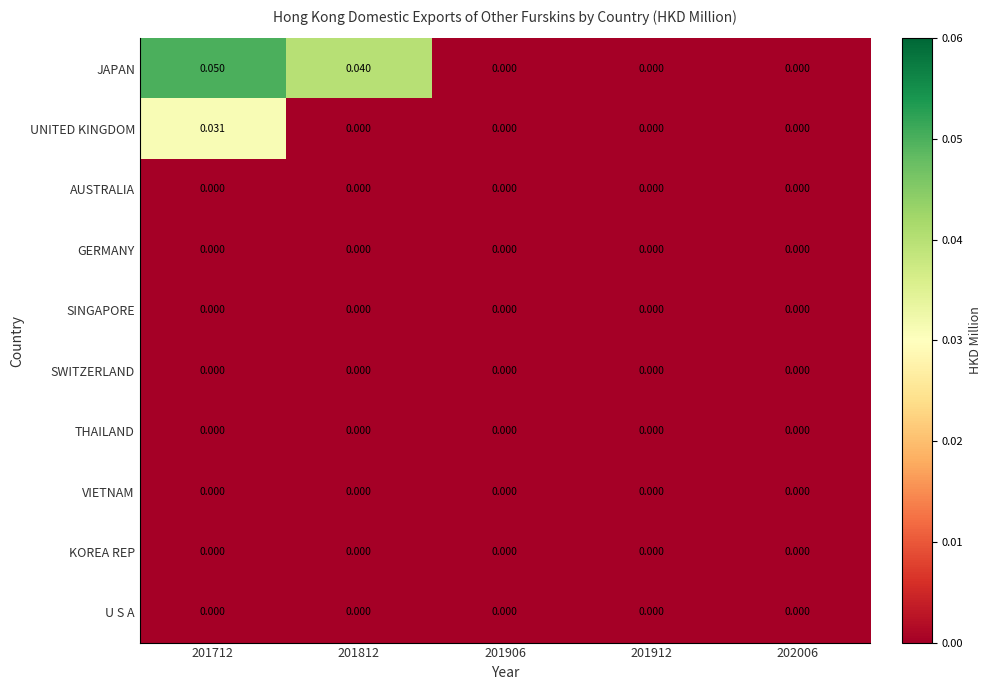

Which series has the largest range (max minus min)?

JAPAN